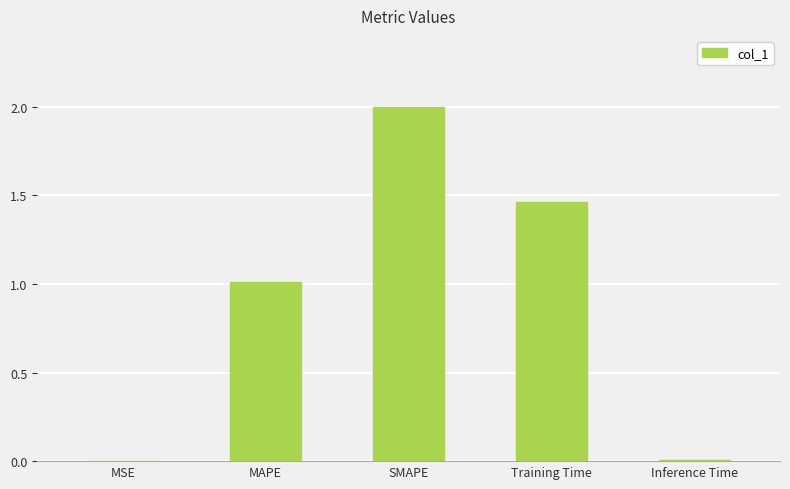

Which category has the highest value across all series?

SMAPE